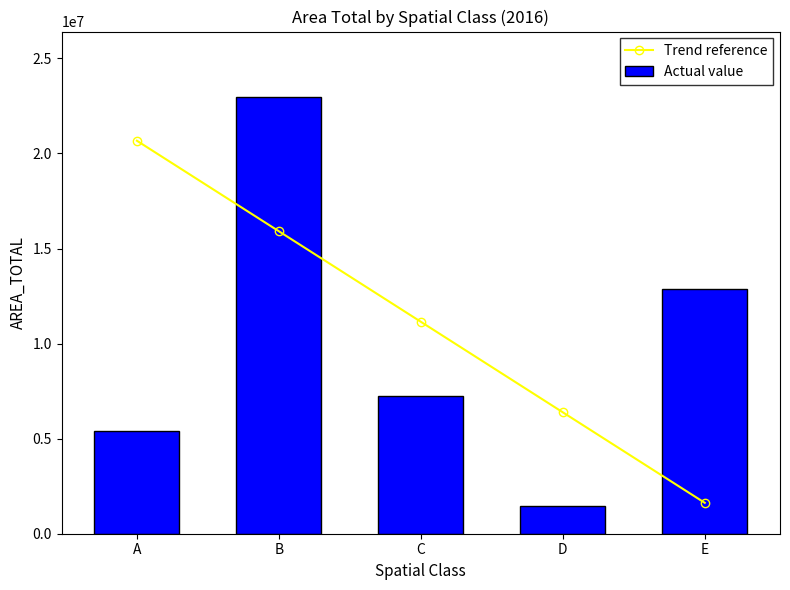

True or false: Trend reference has a value of 11146802.0 at C.

True